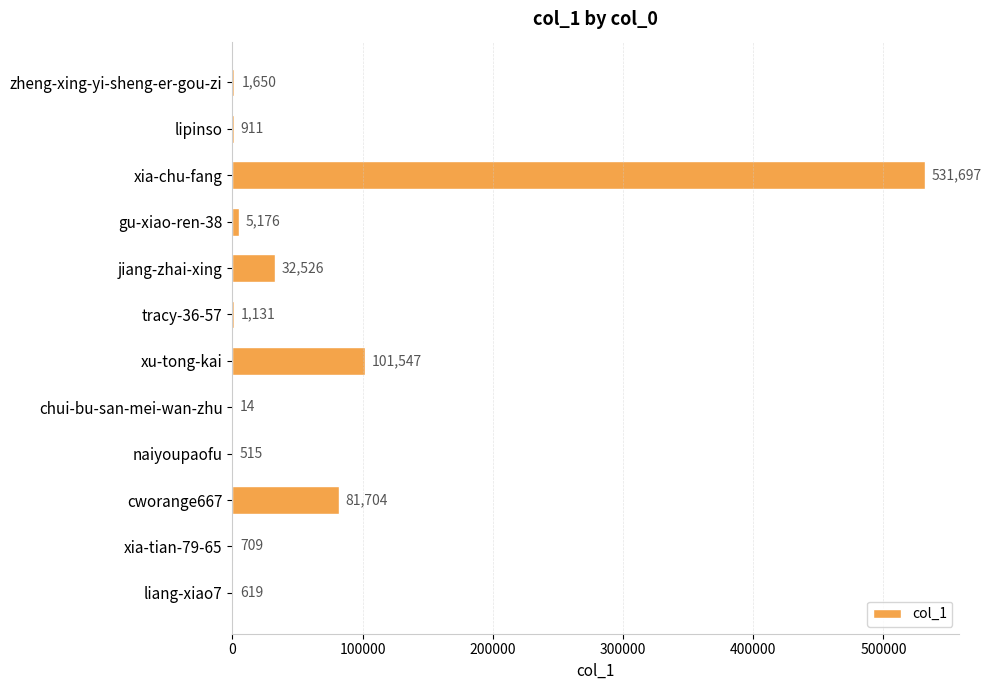

Where is the data nearest to the value 265855?

xu-tong-kai